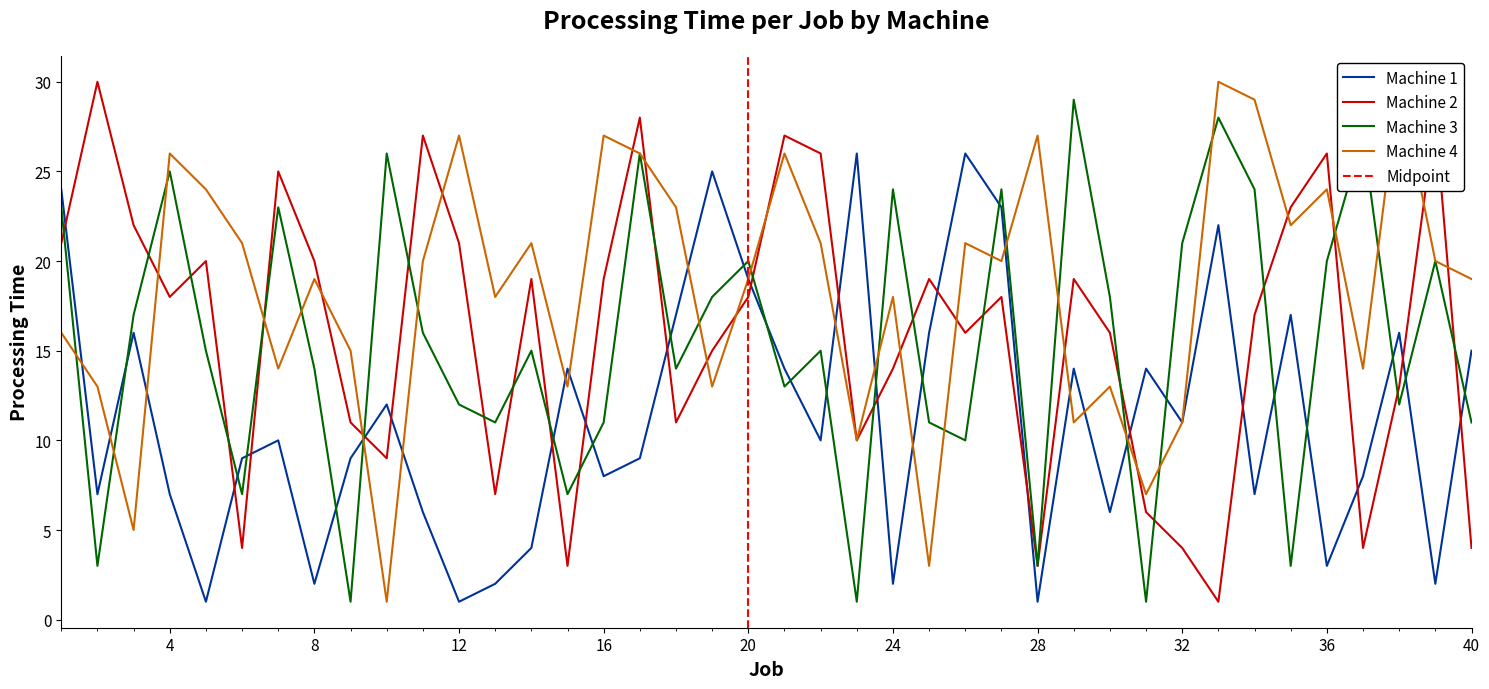

Is this an area chart (filled region under the line)?

No